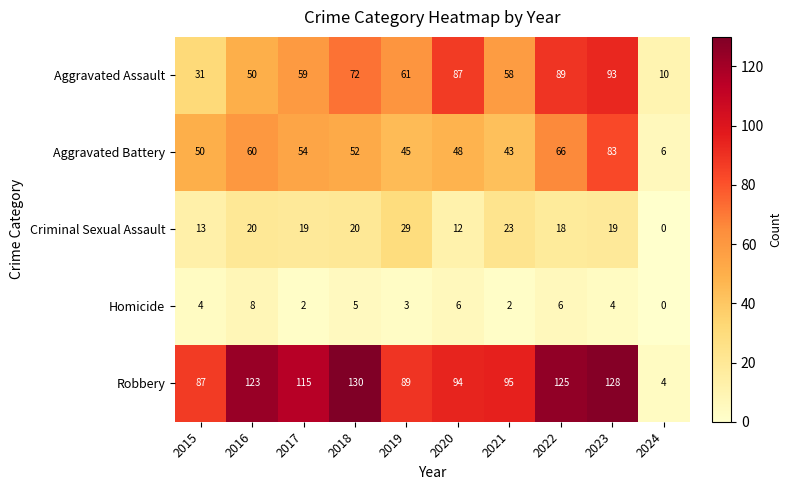

Is the value of Robbery at 2024 greater than the value of Aggravated Battery at 2018?

No